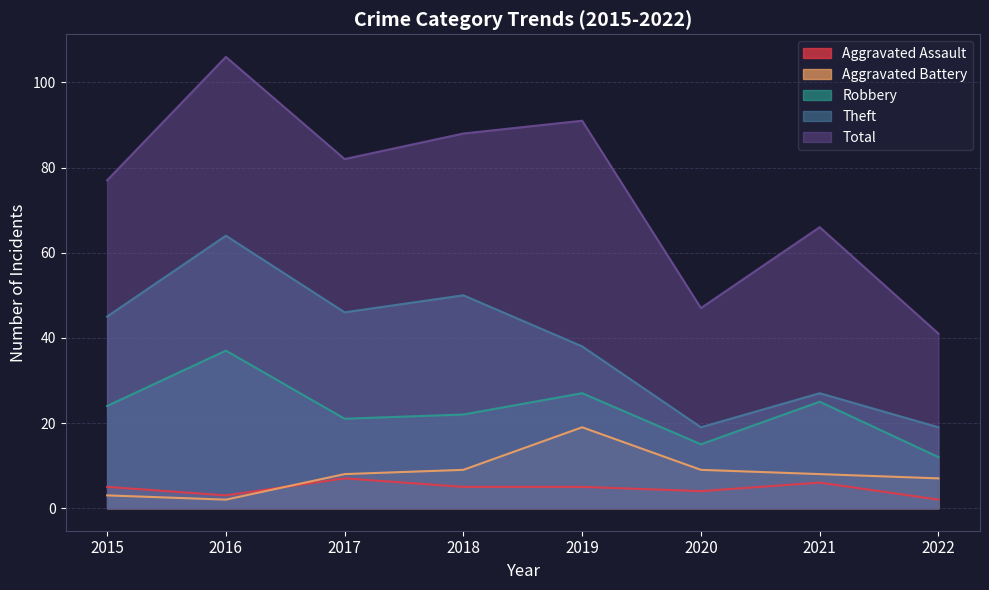

What is the spread (max minus min) of values at 2022?

39